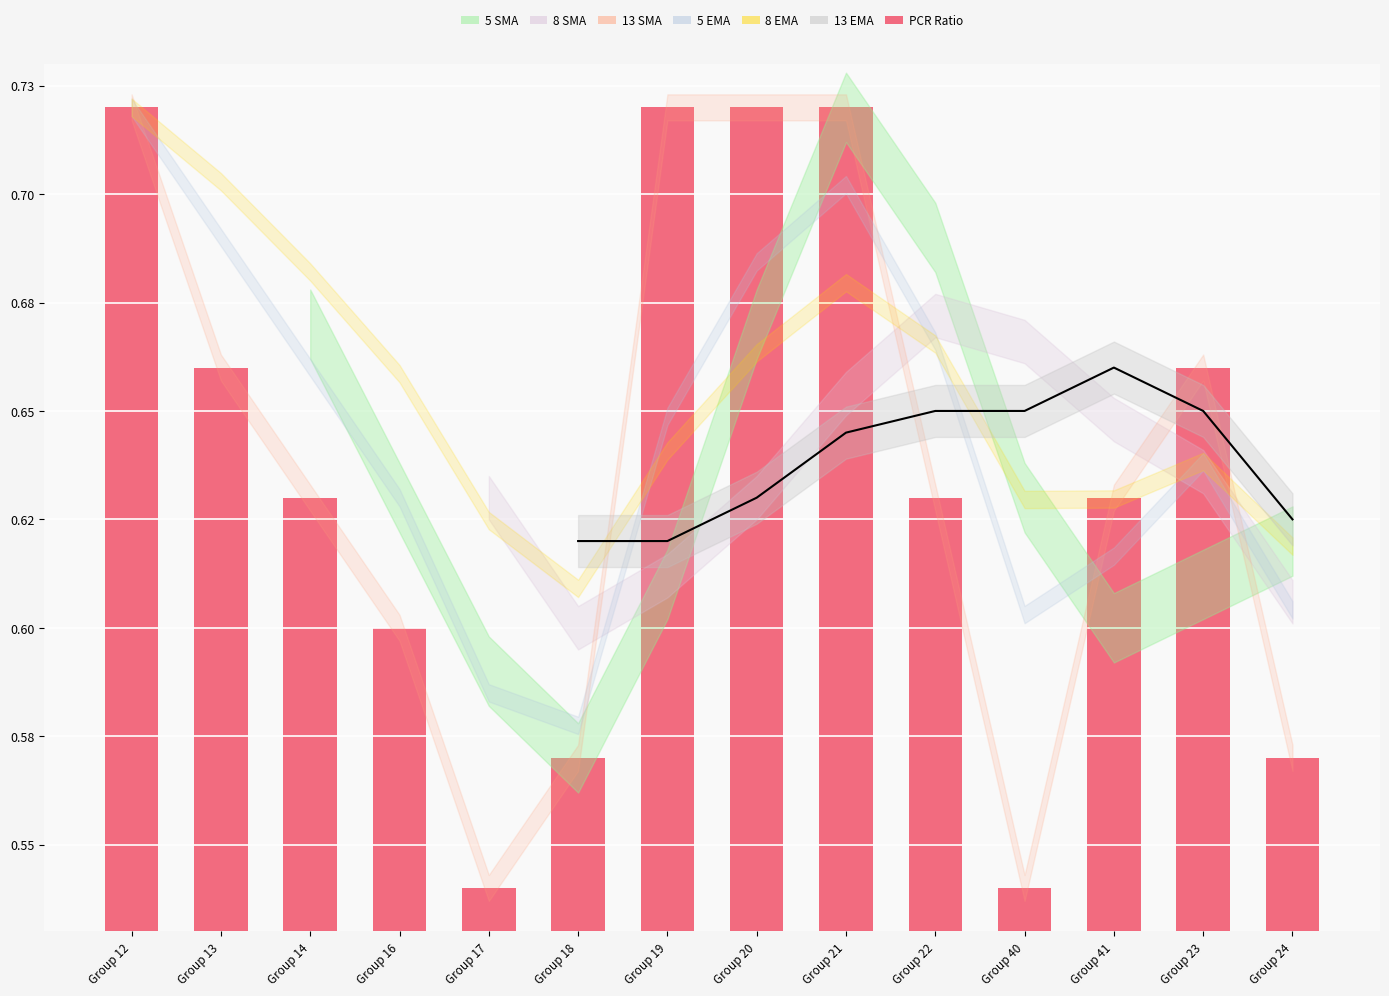

Reading right to left, extract all data points from this chart.

Group 24=0.6	Group 23=0.7	Group 41=0.6	Group 40=0.5	Group 22=0.6	Group 21=0.7	Group 20=0.7	Group 19=0.7	Group 18=0.6	Group 17=0.5	Group 16=0.6	Group 14=0.6	Group 13=0.7	Group 12=0.7